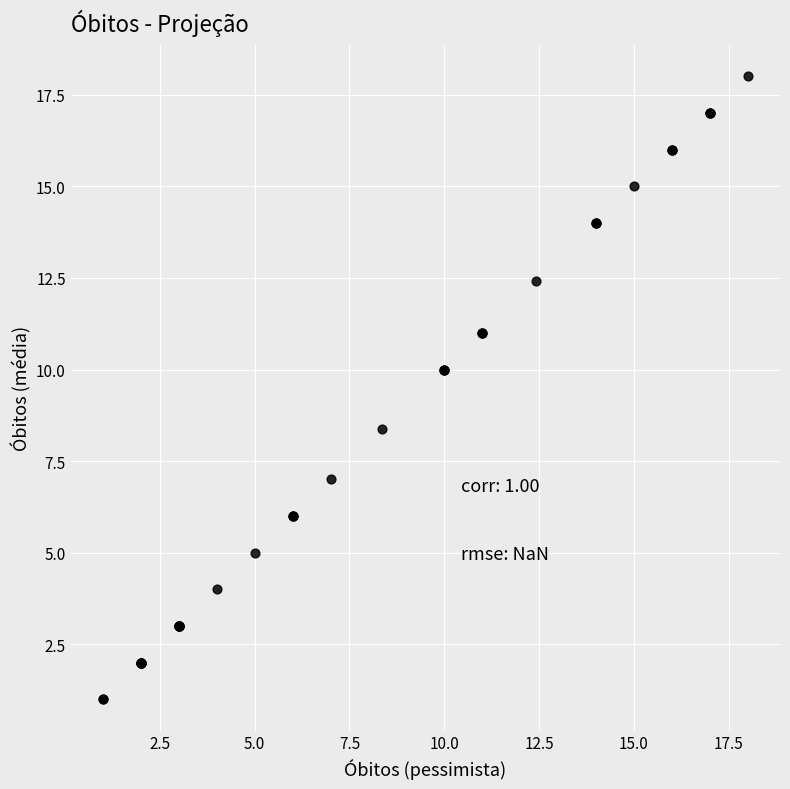

What Y value in the scatter plot is closest to 9?

8.4